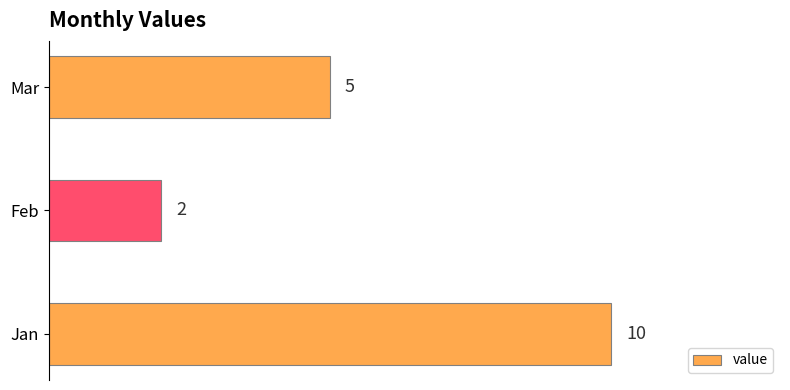

What is the minimum value shown in the chart?

2